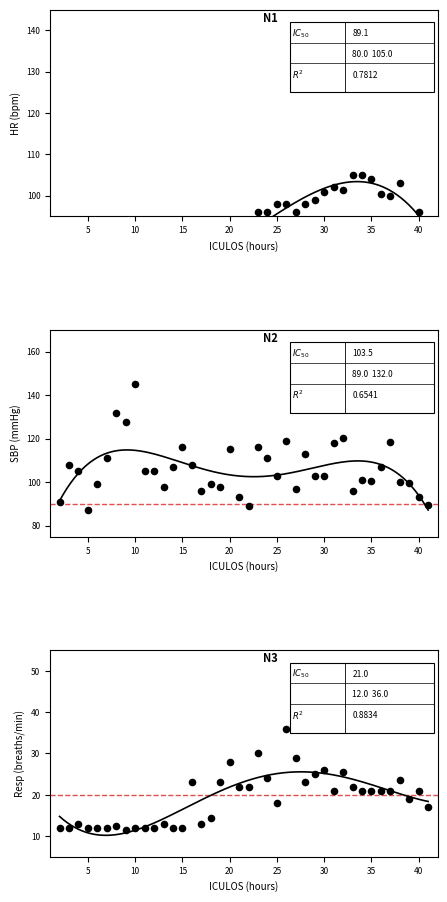

What are all the series names shown in the legend?

HR, SBP, Resp